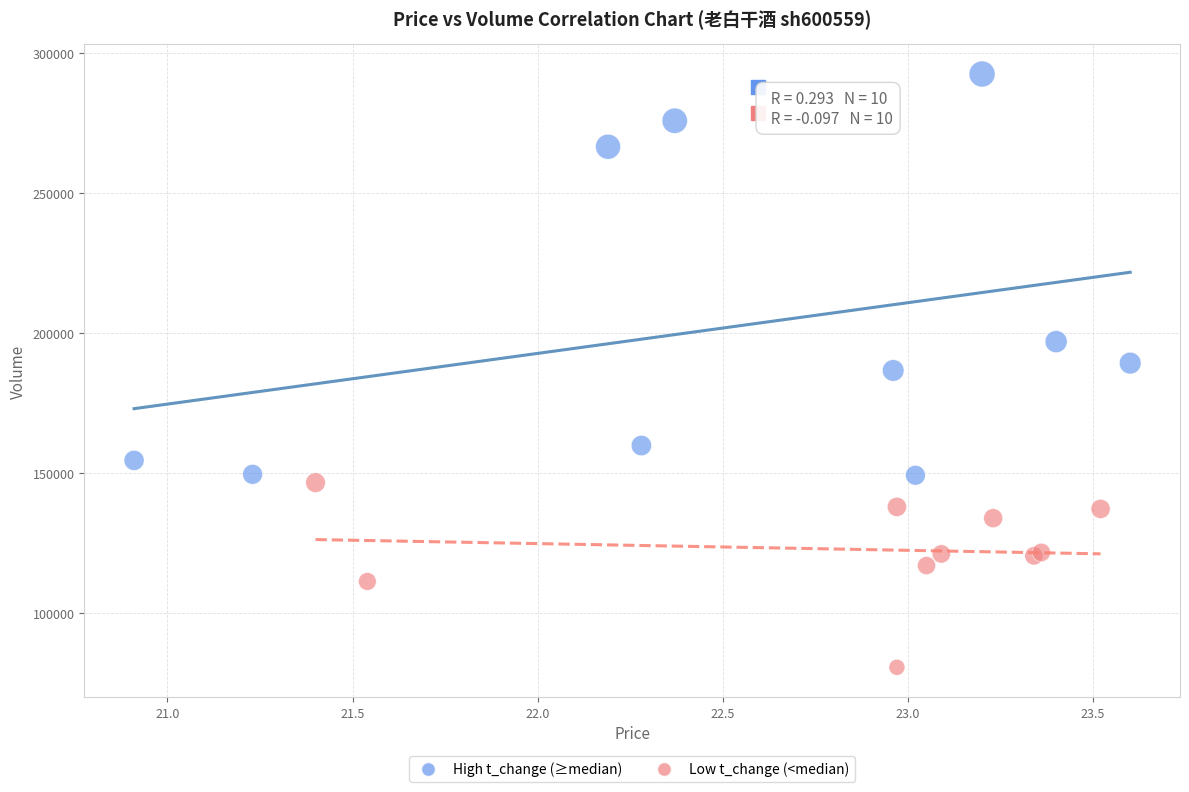

What are all the series names shown in the legend?

High t_change (≥median), Low t_change (<median)